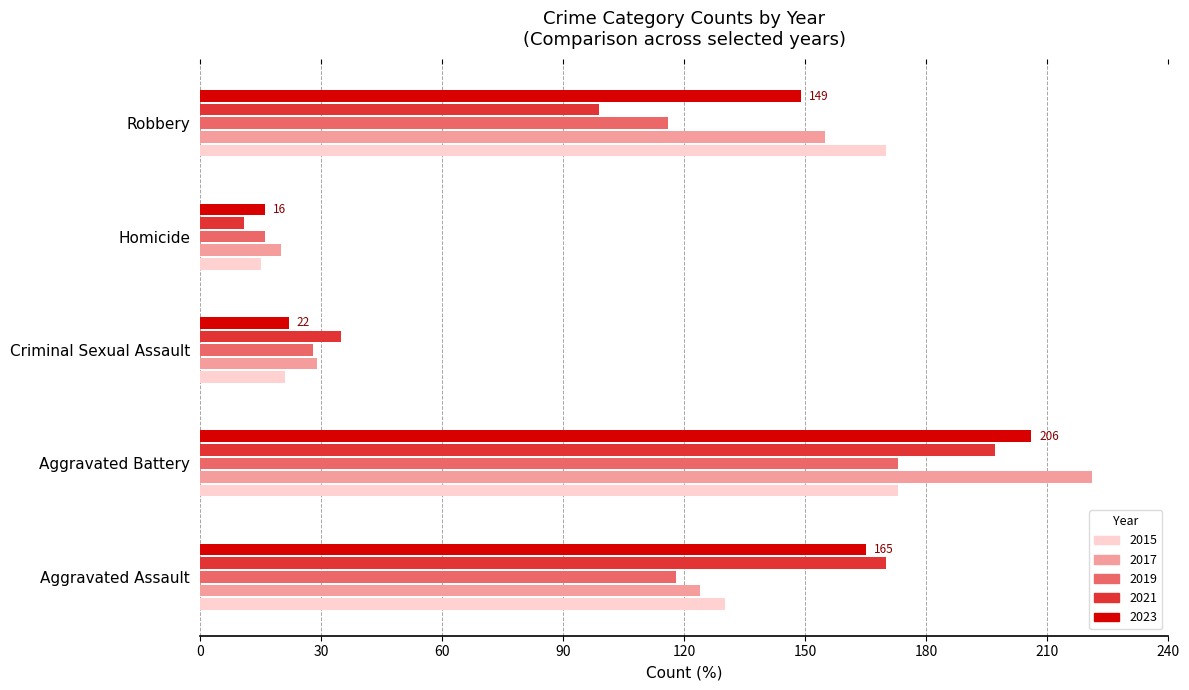

List the labels in order of 2023 value, smallest first.

Homicide, Criminal Sexual Assault, Robbery, Aggravated Assault, Aggravated Battery